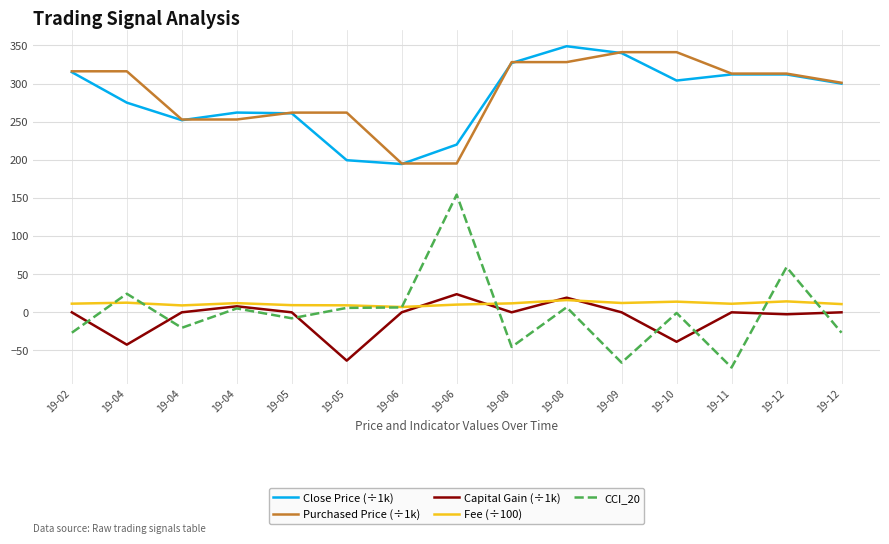

Is this an area chart (filled region under the line)?

No